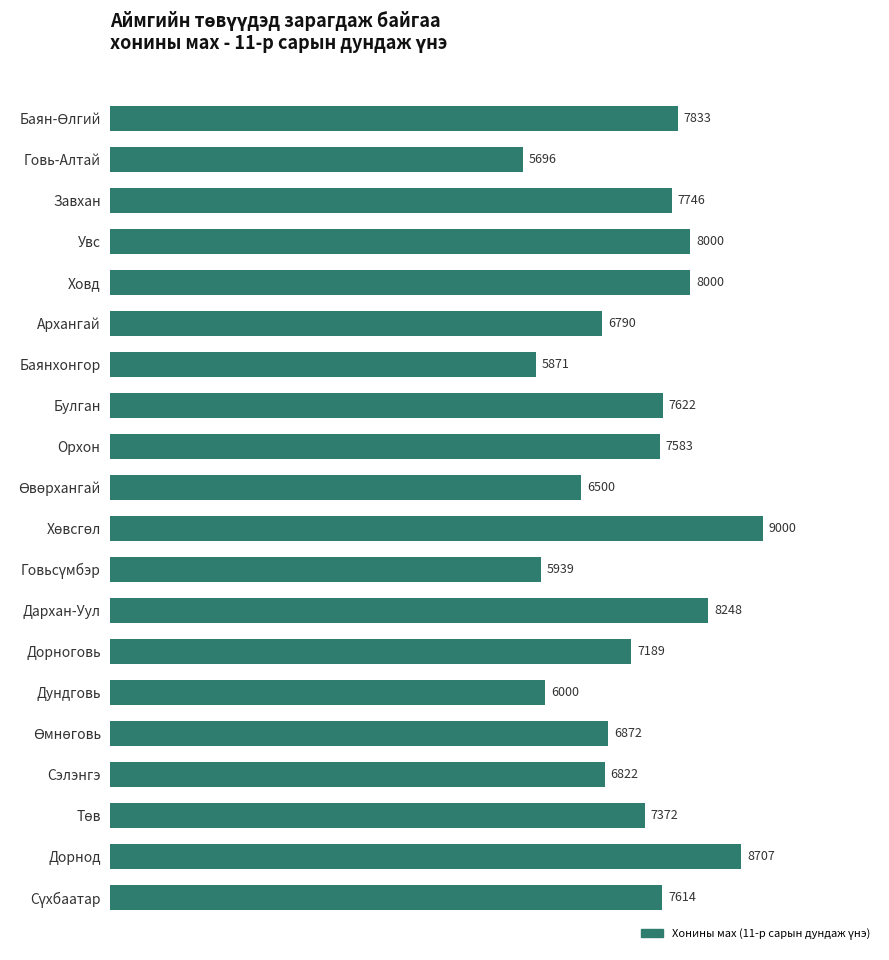

What is the greatest value displayed?

9000.0